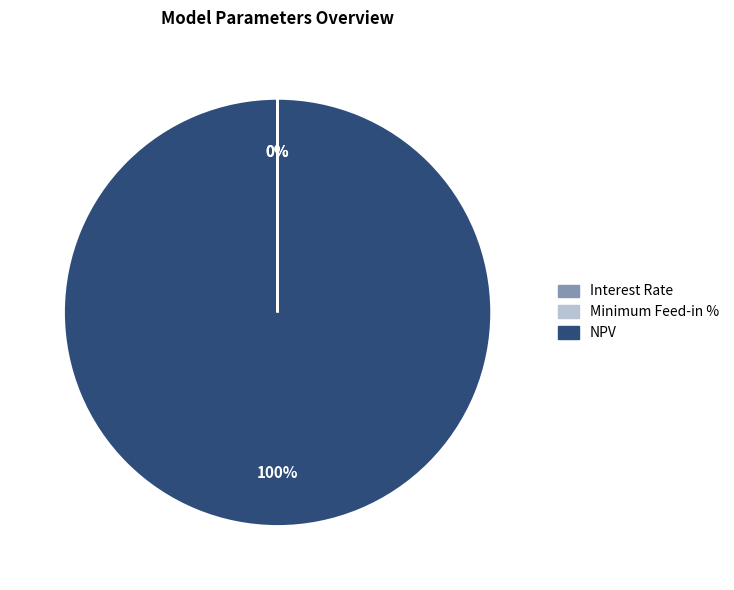

Which category has the smallest portion of the pie?

Minimum Feed-in %